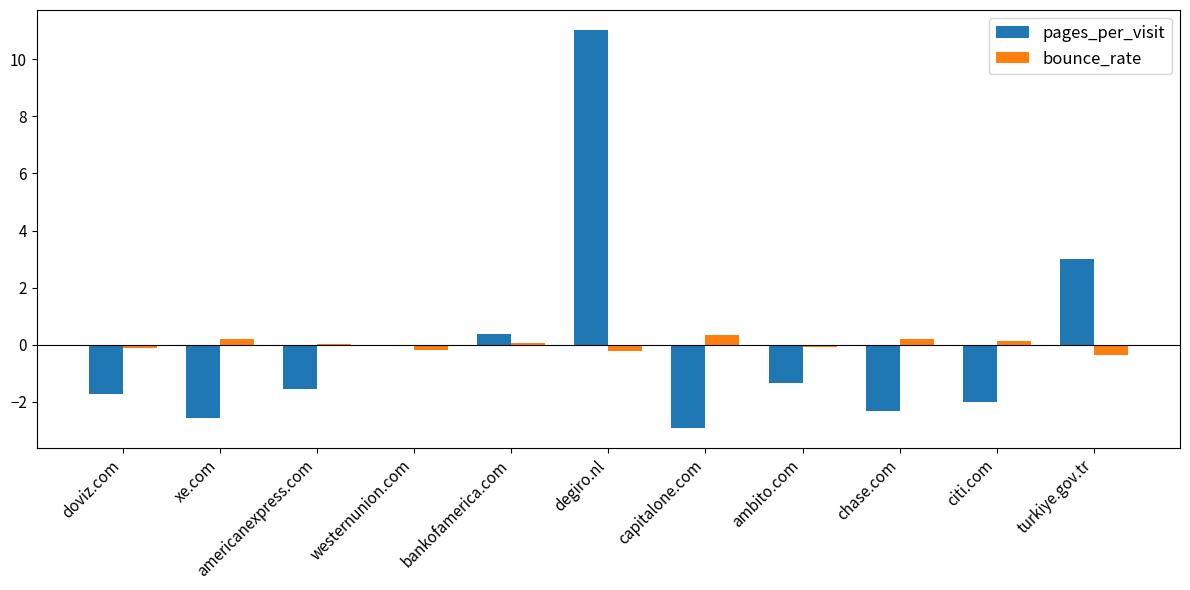

Count the number of data series in this chart.

2